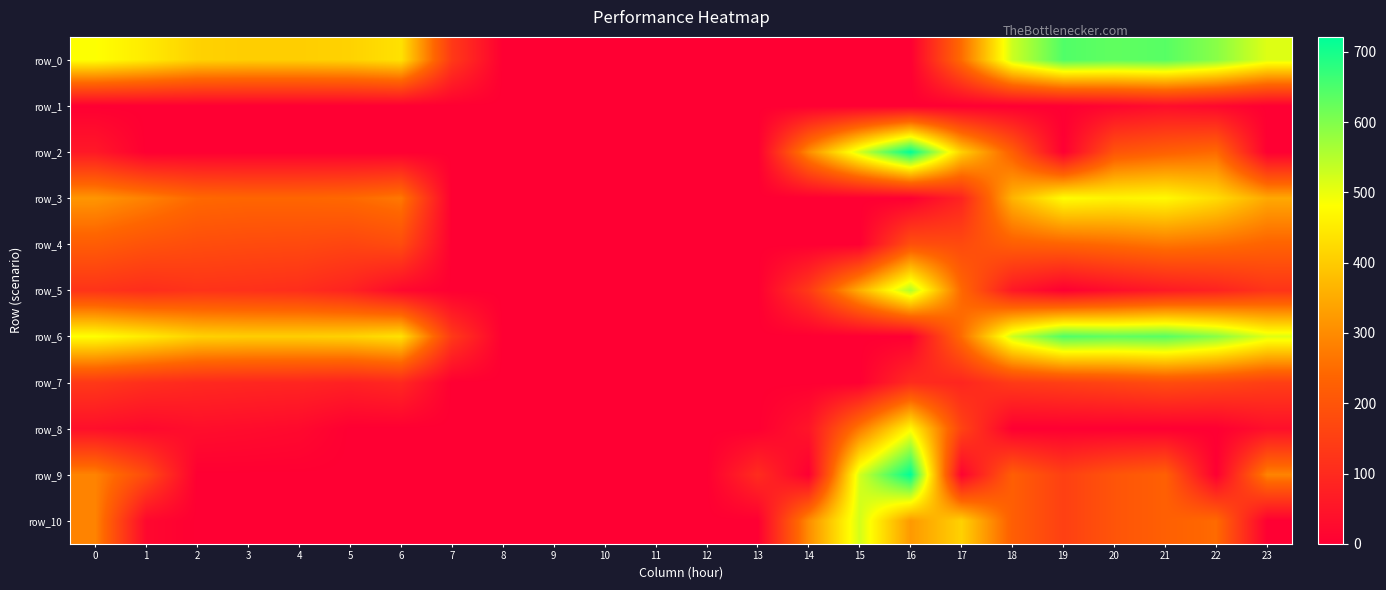

What is the approximate value of row_3 at 23?

345.5